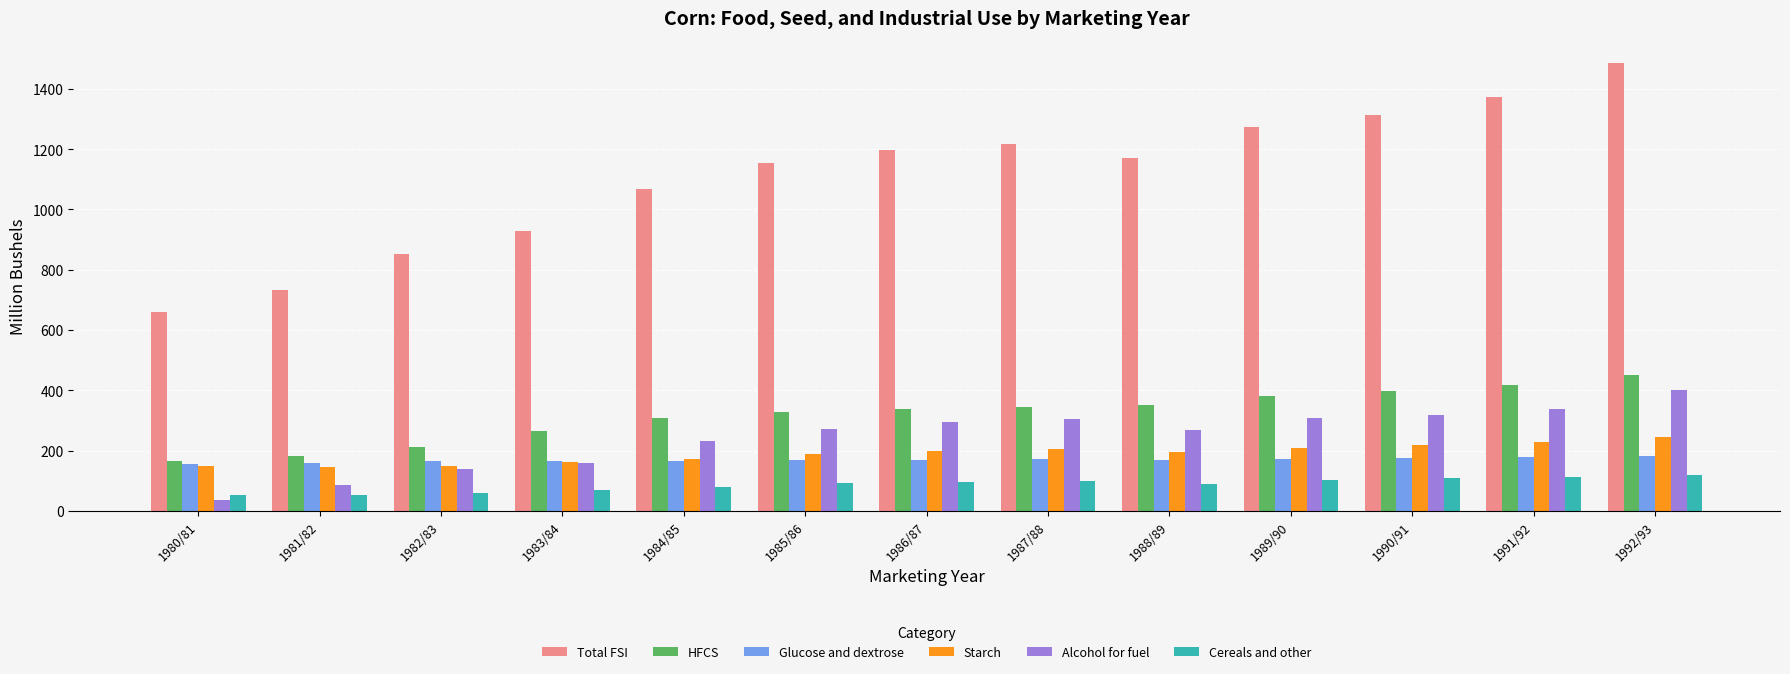

At which category is the sum across all series the highest?

1992/93